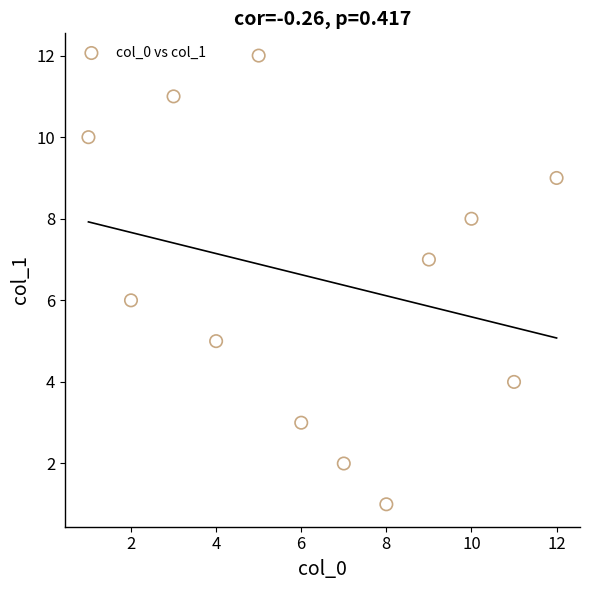

What is the range of X values (max minus min)?

11